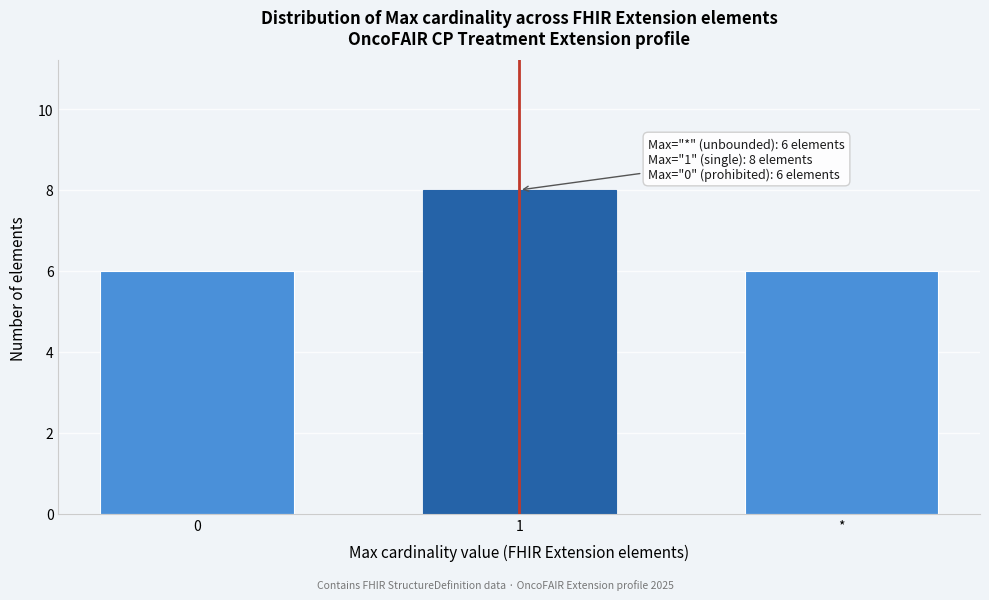

Reading left to right, what are all the values shown in this chart?

0=6	1=8	*=6